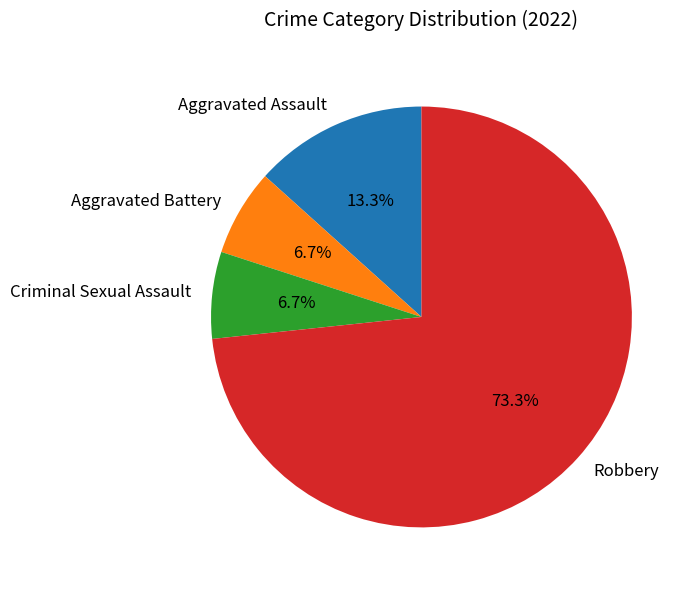

To the nearest percent, what portion does Aggravated Battery represent?

7%